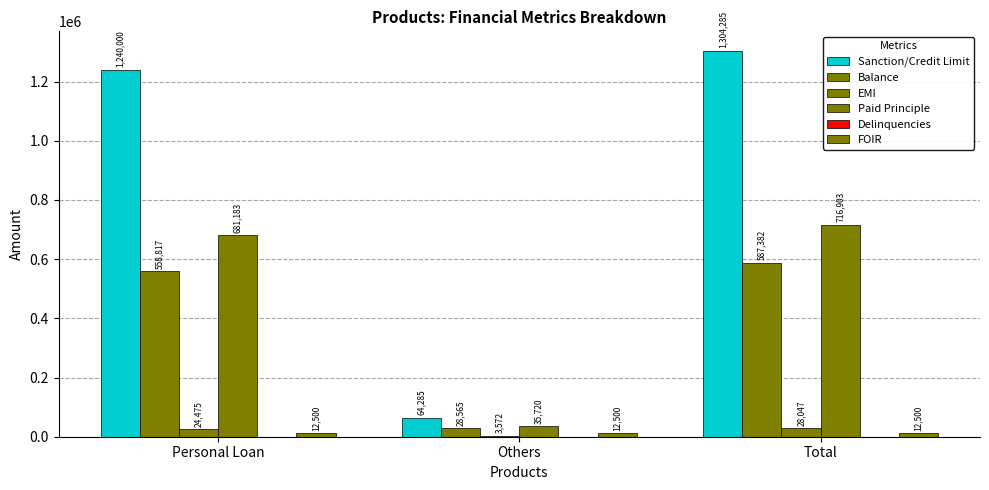

At which category is the sum across all series the highest?

Total